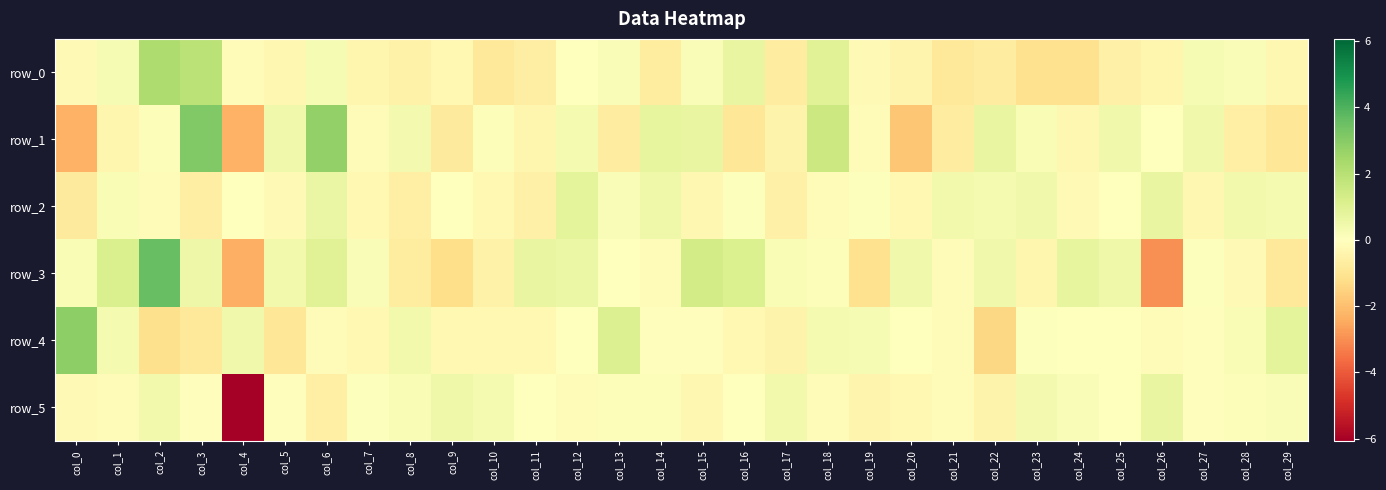

Rank the series by their maximum value, from lowest to highest.

row_5, row_2, row_0, row_4, row_1, row_3